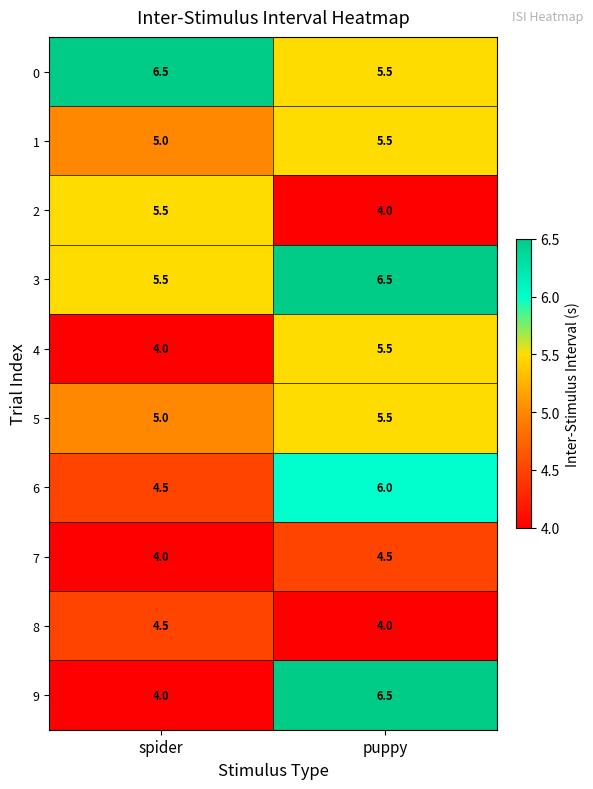

The value of 3 at puppy is 9.6. True or false?

False